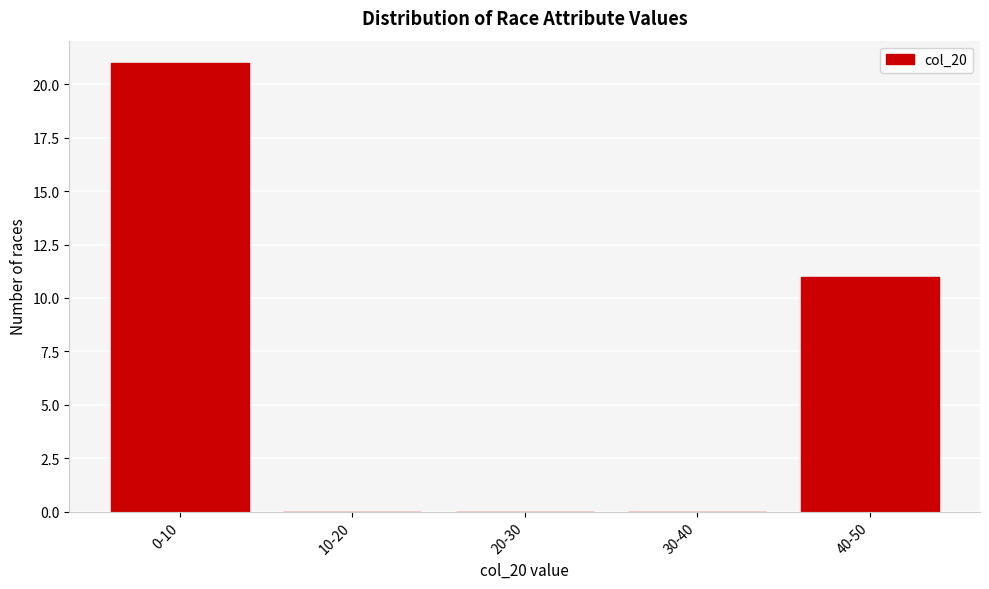

Reading right to left, extract all data points from this chart.

40-50=11	30-40=0	20-30=0	10-20=0	0-10=21